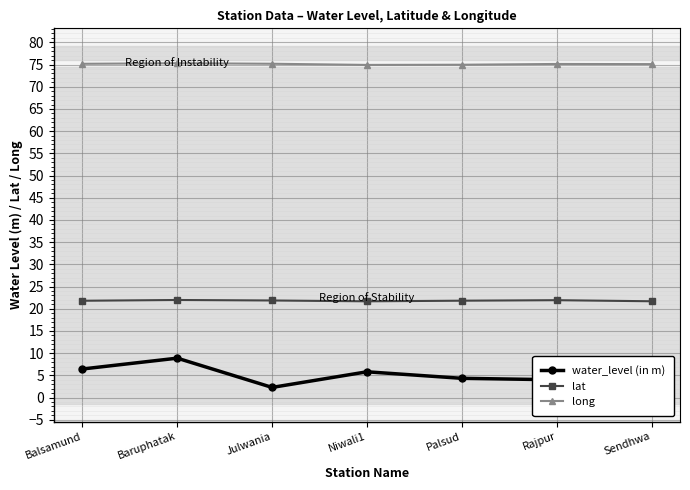

What is the spread (max minus min) of values at Palsud?

70.6